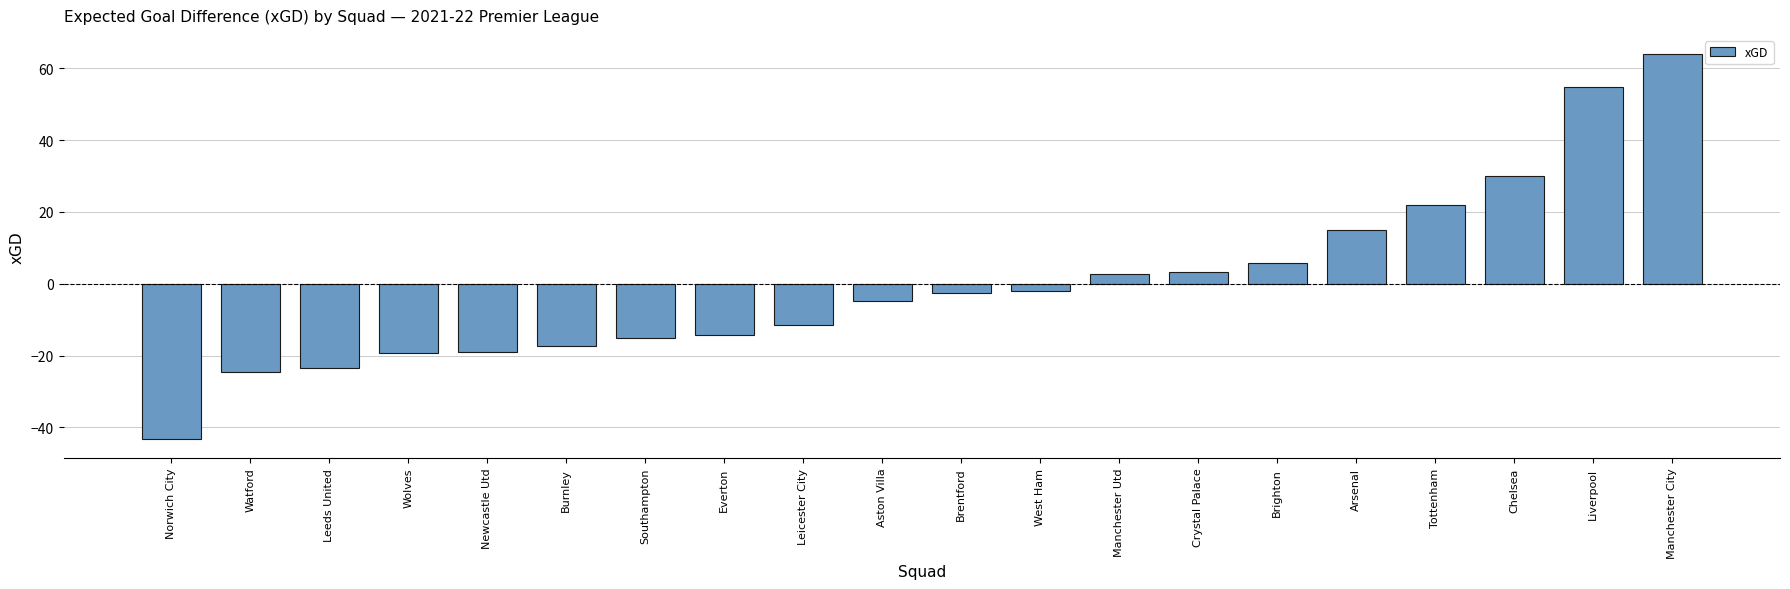

What is the difference between the second highest and second lowest values?

79.4